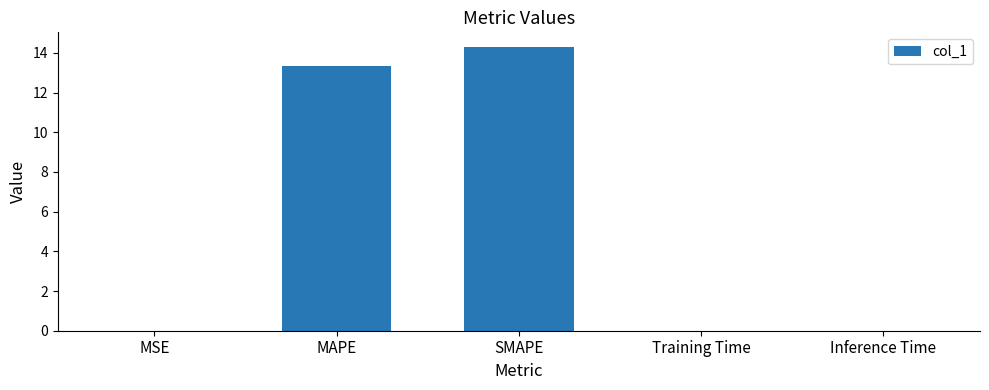

What is the sum of all values?

27.7